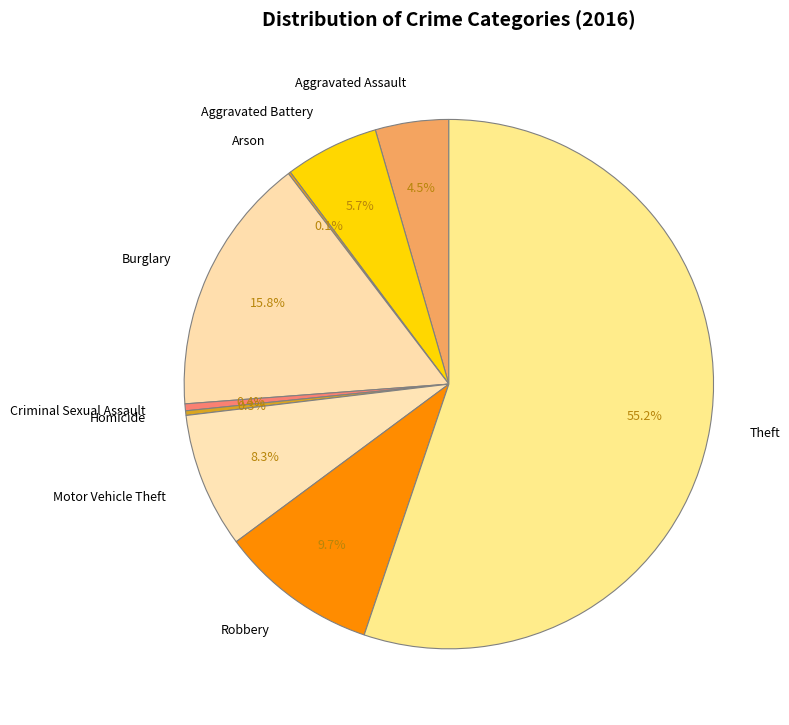

Which has a higher value, Aggravated Assault or Aggravated Battery?

Aggravated Battery